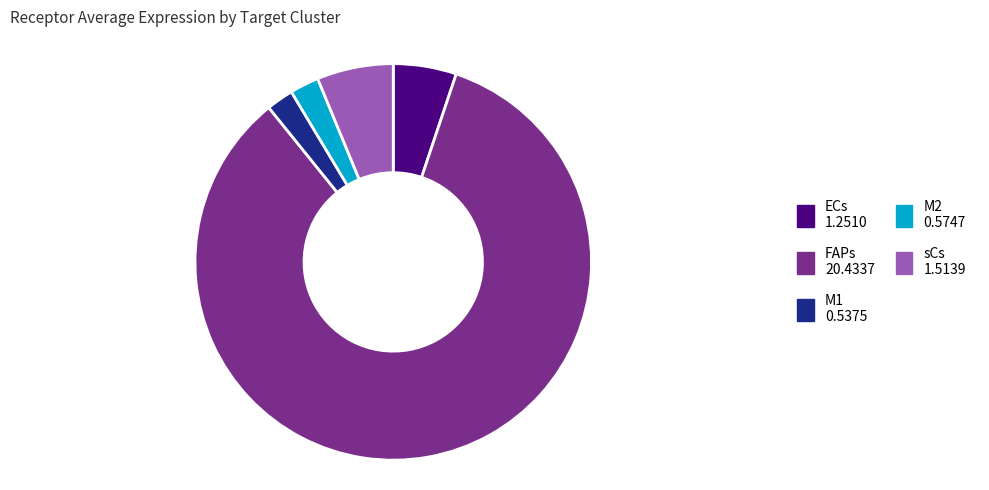

How many segments does this pie chart have?

5